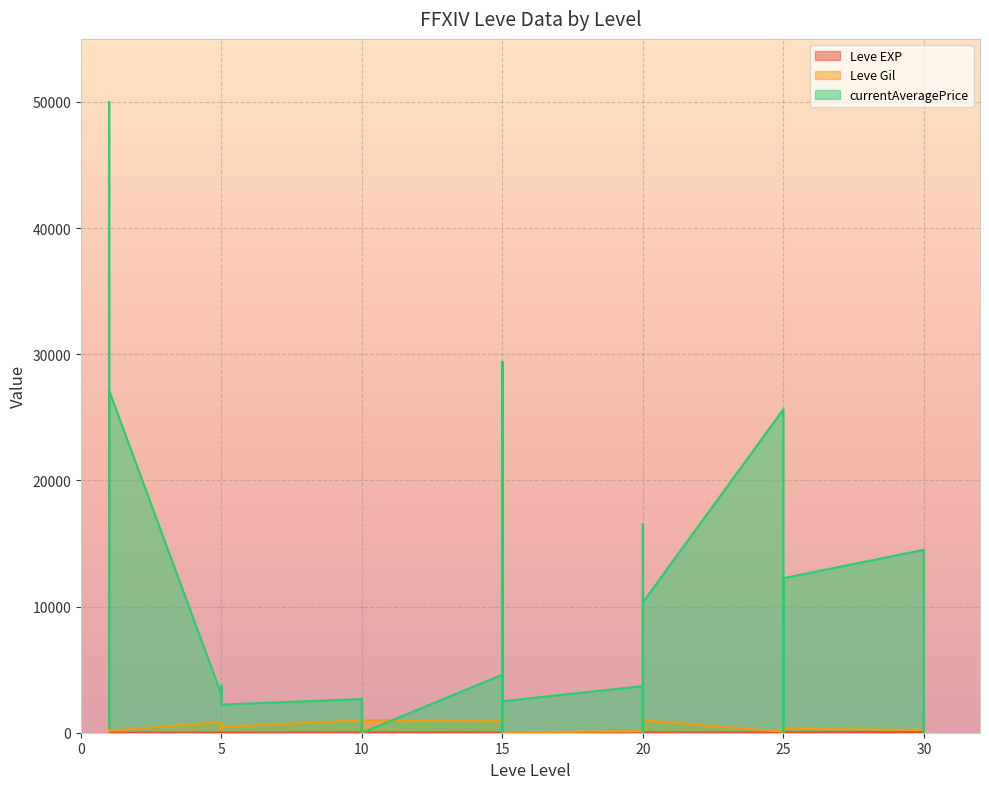

How many times do Leve Gil and Leve EXP cross each other?

5